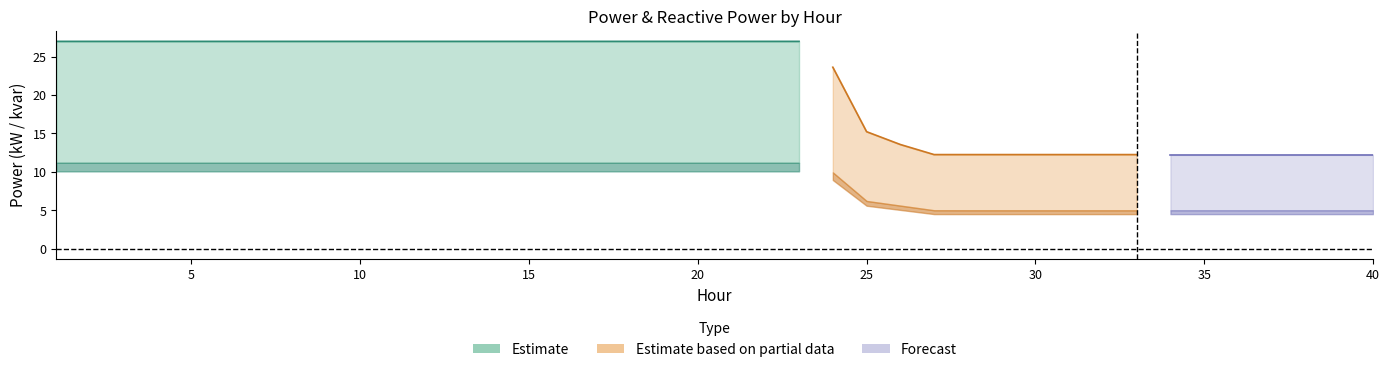

The value of Q1 (kvar) at 13 is 11.2. True or false?

True